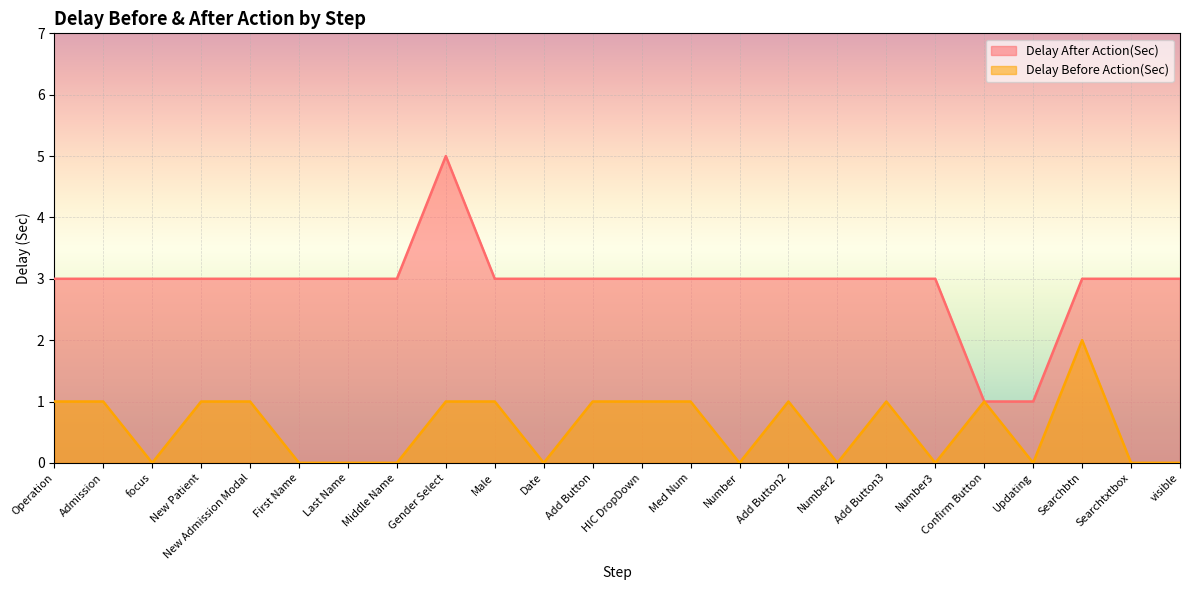

The value of Delay After Action(Sec) at Last Name is 3. True or false?

True